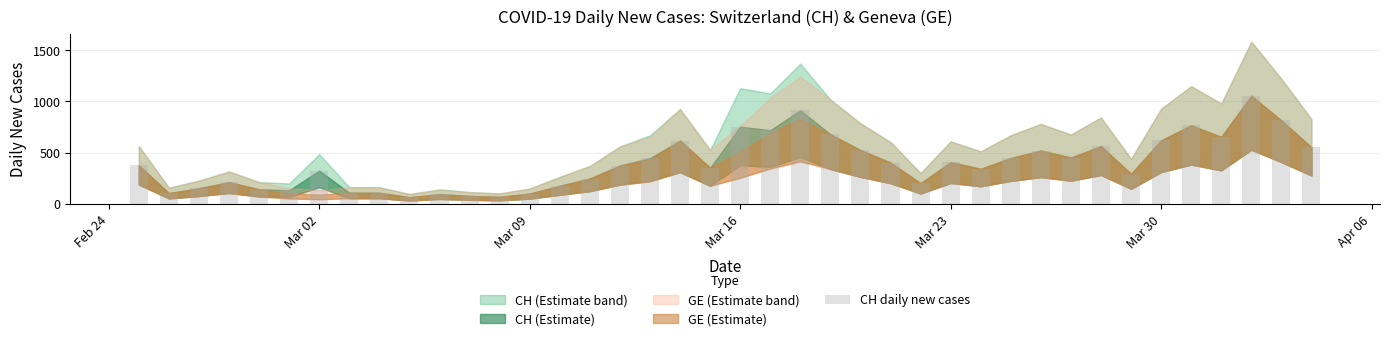

What is the difference between the maximum and minimum values?

993